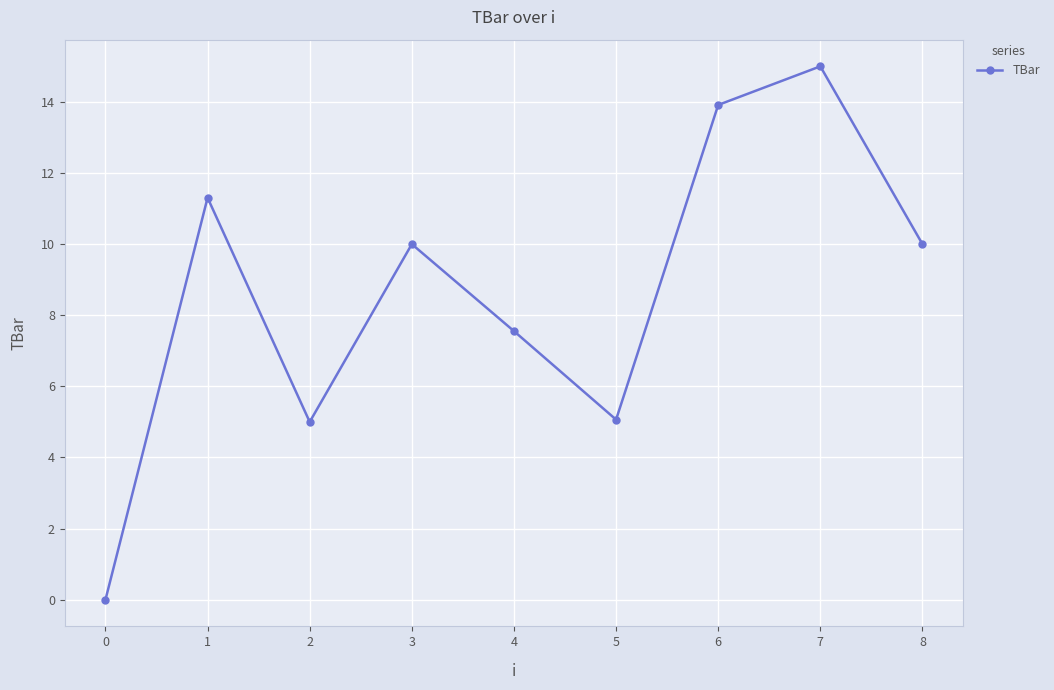

True or false: the data has more than 0 interior local peaks.

True